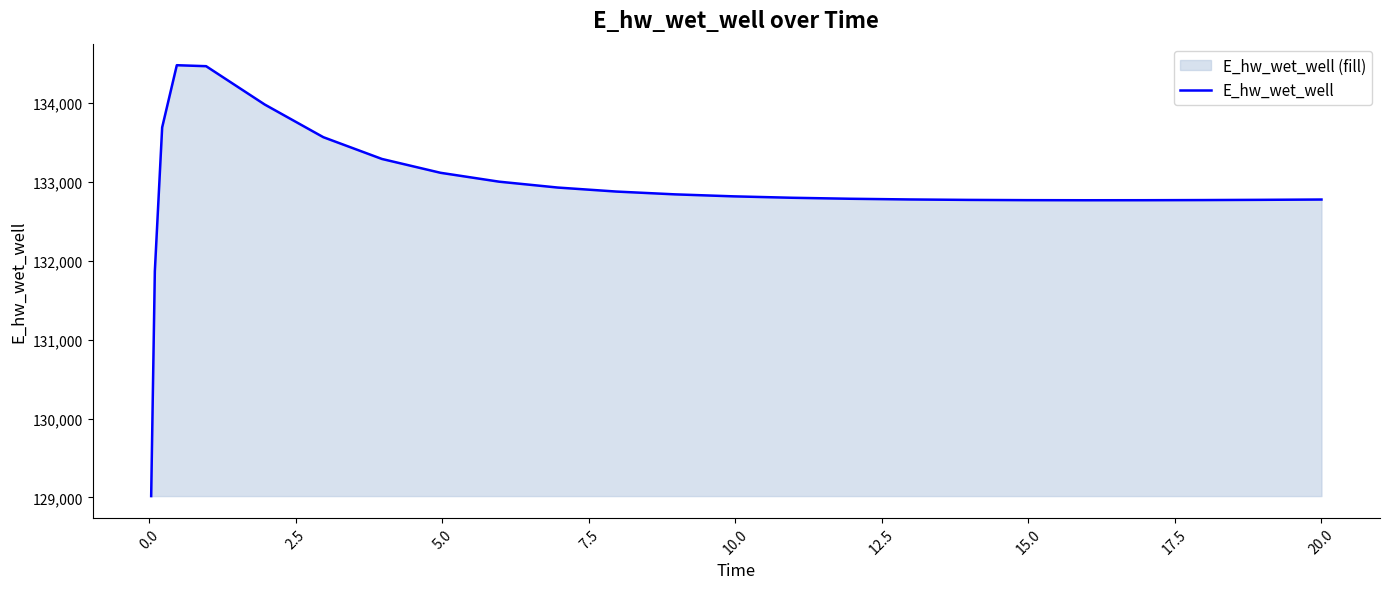

What is the difference between the maximum and minimum values?

5466.2